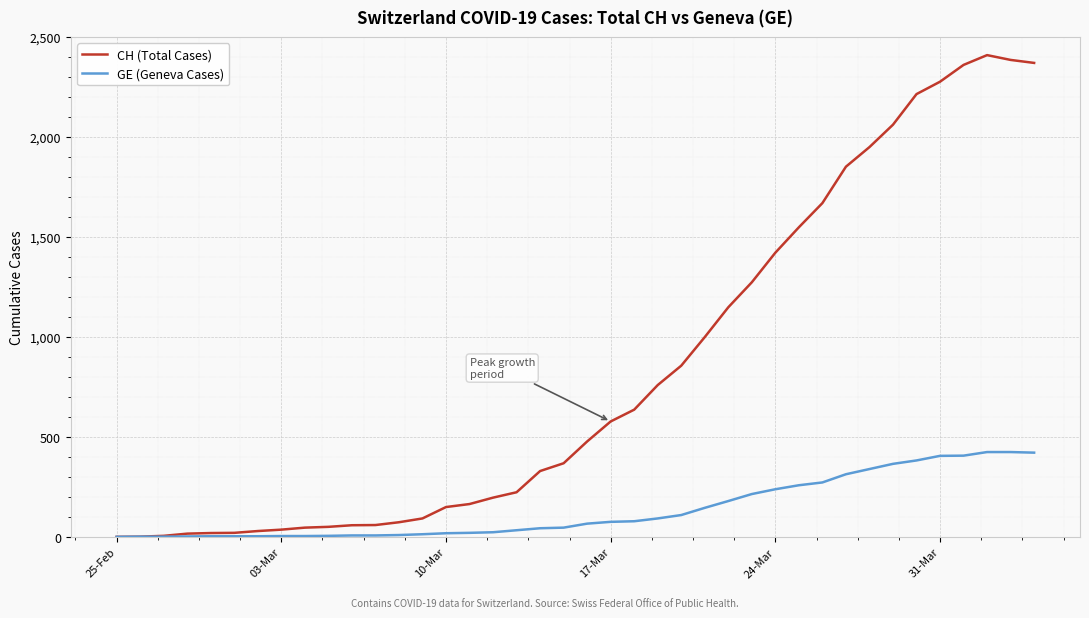

Rank the series by their average value, from highest to lowest.

CH (Total Cases), GE (Geneva Cases)